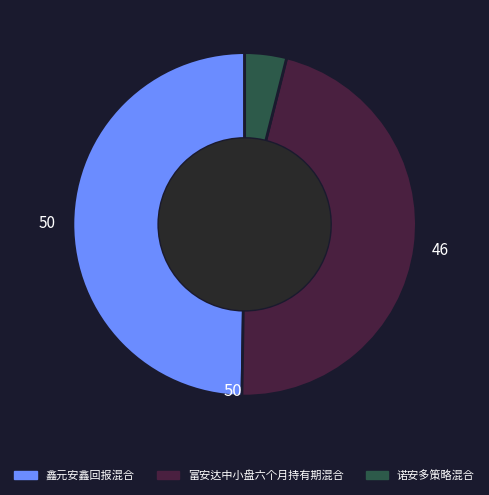

Count the number of slices in the pie.

3